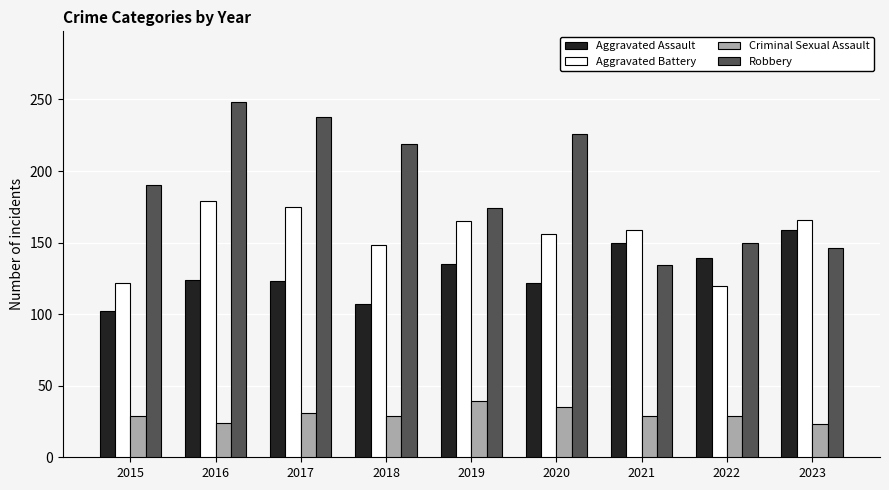

Which series has the widest spread of values?

Robbery